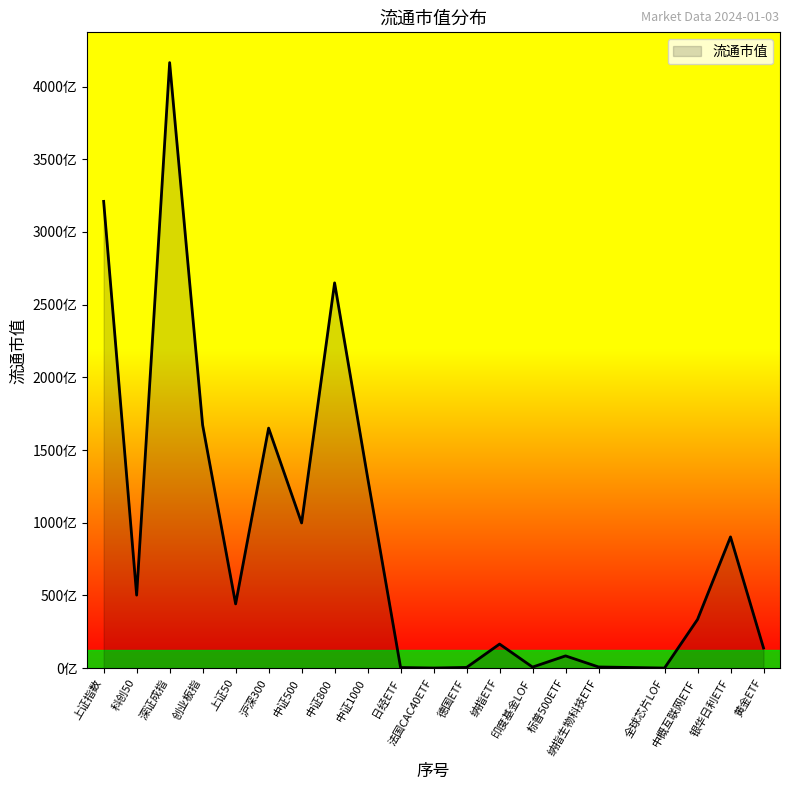

Does the chart have visible grid lines?

No